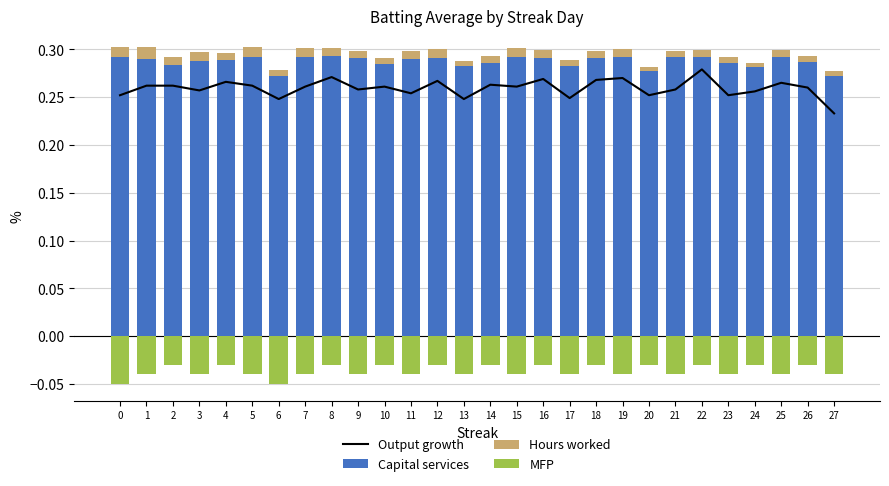

Which has a higher value, 24 or 19?

19